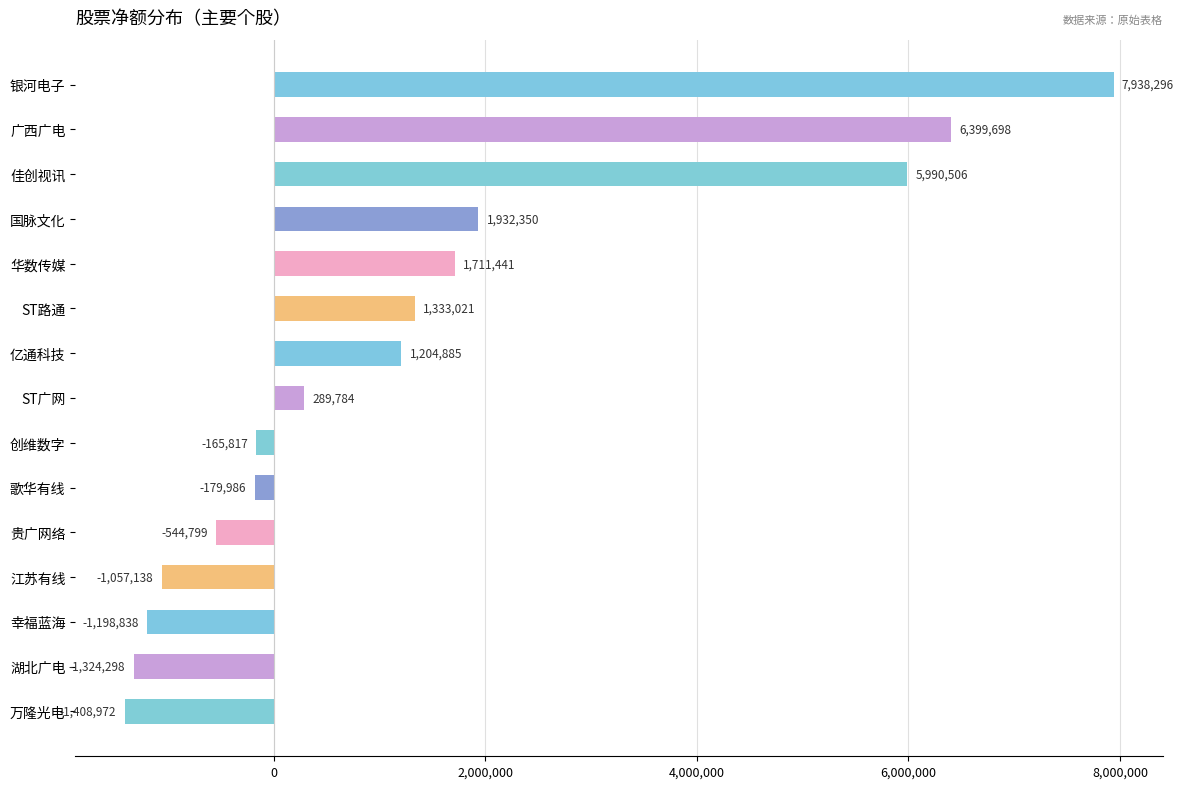

Which label corresponds to the largest value in the chart?

银河电子